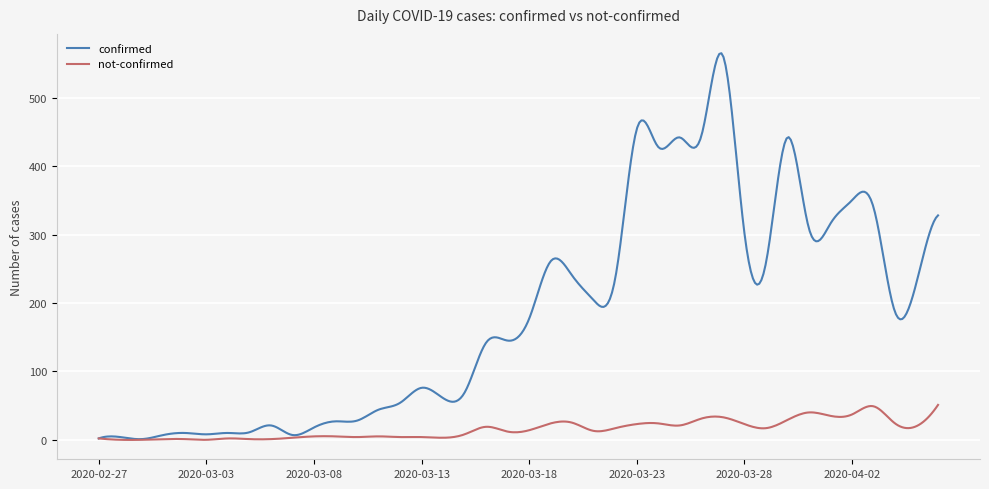

Which series has the largest total across all categories?

confirmed